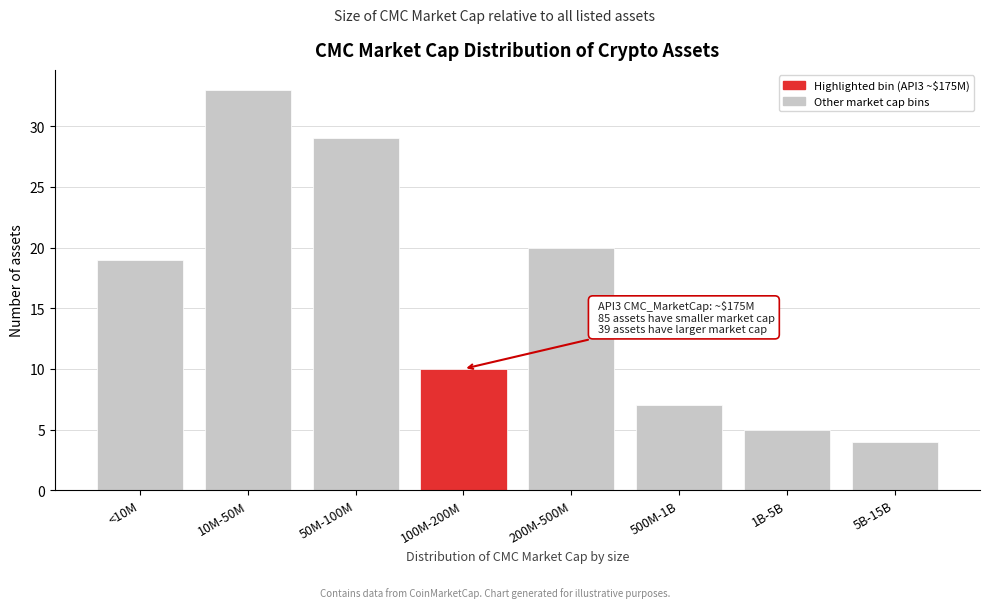

Reading right to left, what are all the values shown in this chart?

4	5	7	20	10	29	33	19